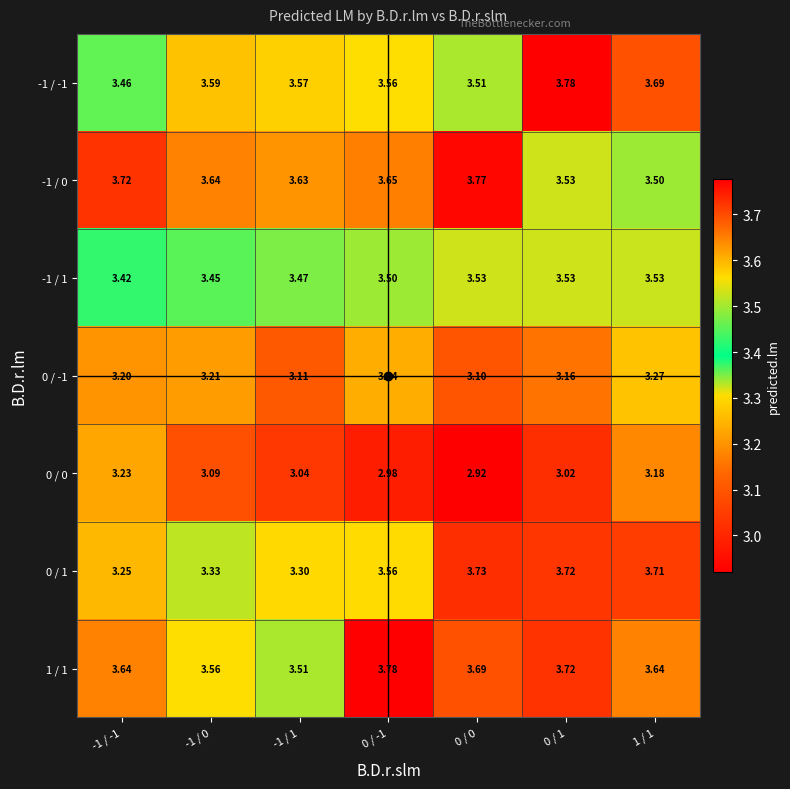

Which series has the largest total across all categories?

1 / 1